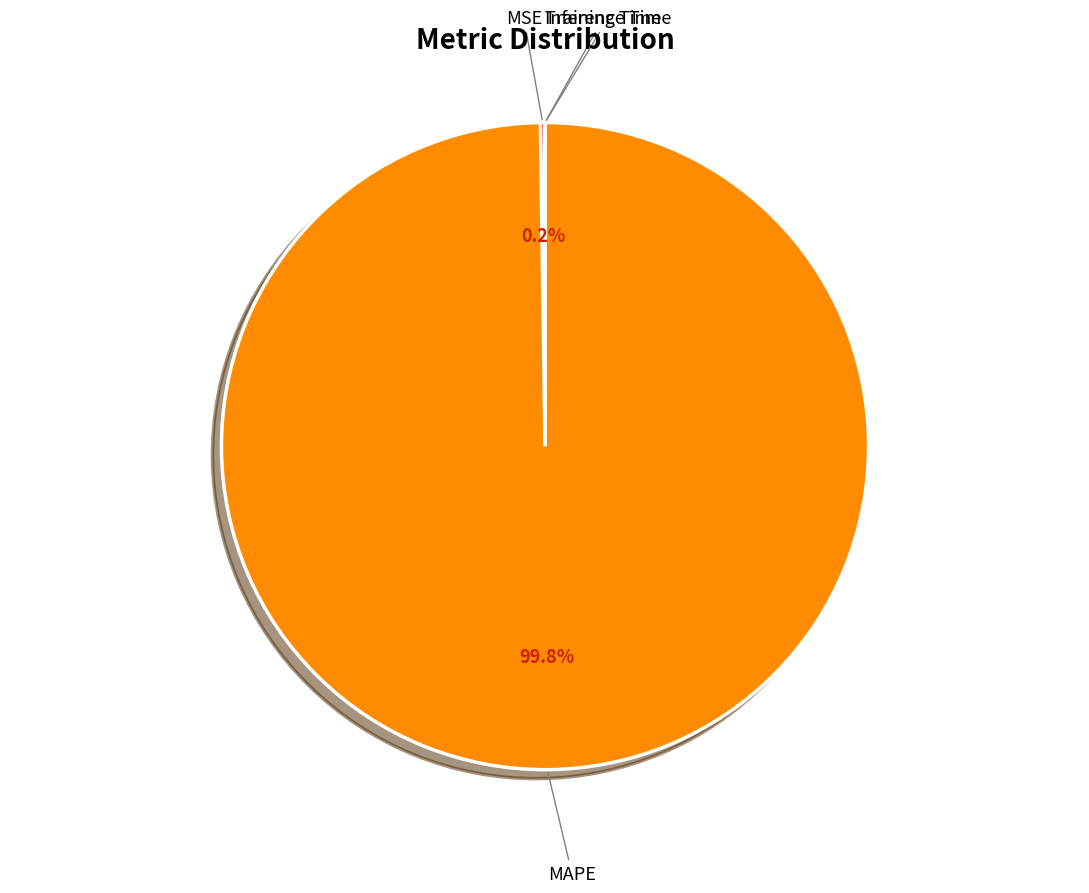

Which category has the biggest portion of the pie?

MAPE